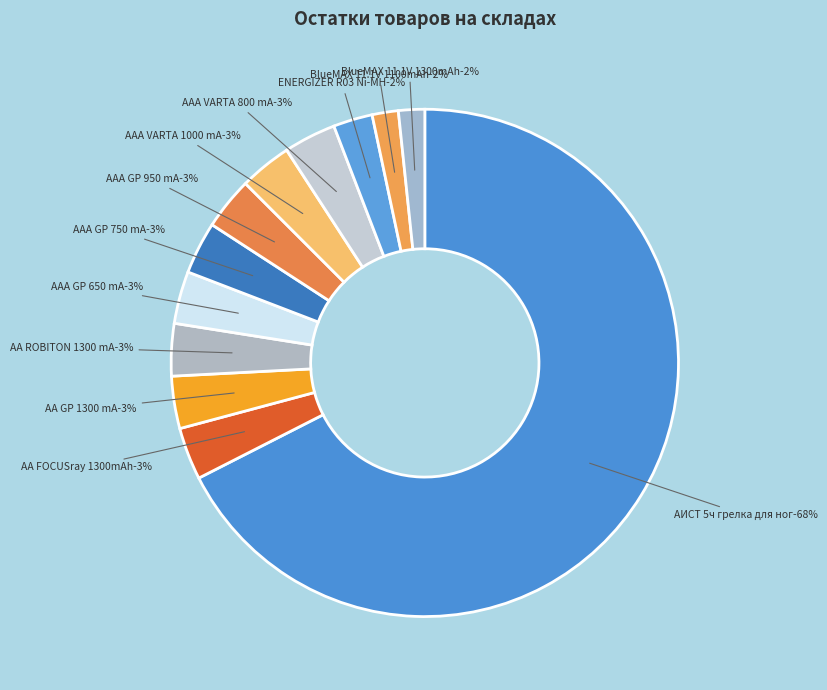

To the nearest percent, what portion does АИСТ 5 часов для ног грелка СОТА represent?

68%